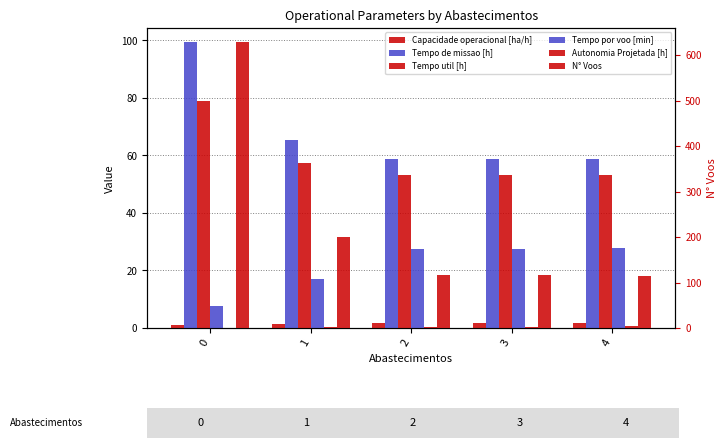

What is the maximum value for Capacidade operacional [ha/h]?

1.7